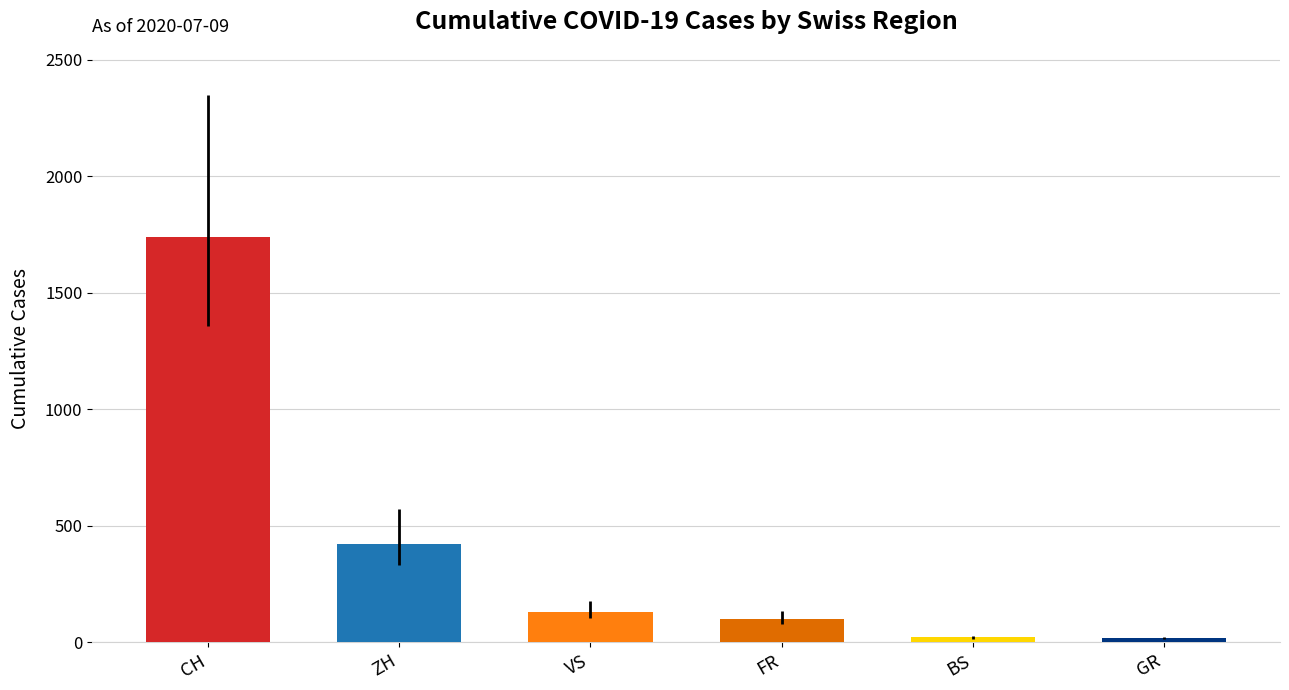

What is the difference between the second highest and minimum values?

406